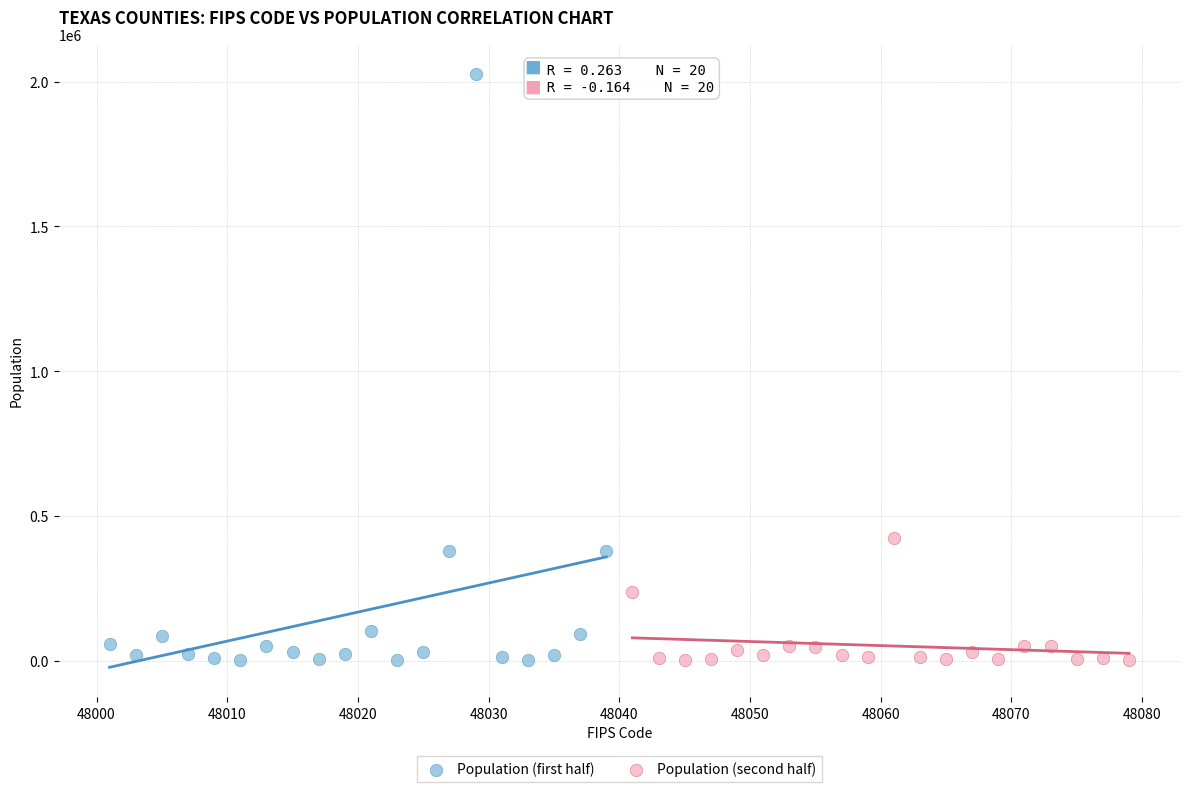

What are all the series names shown in the legend?

Population (first half), Population (second half)